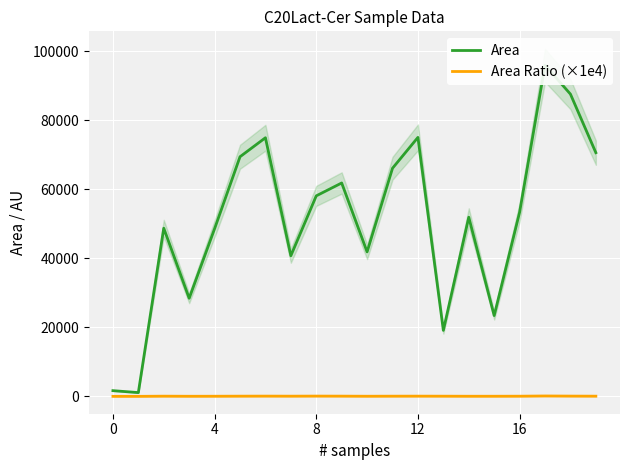

What is the minimum value shown in the chart?

2.2